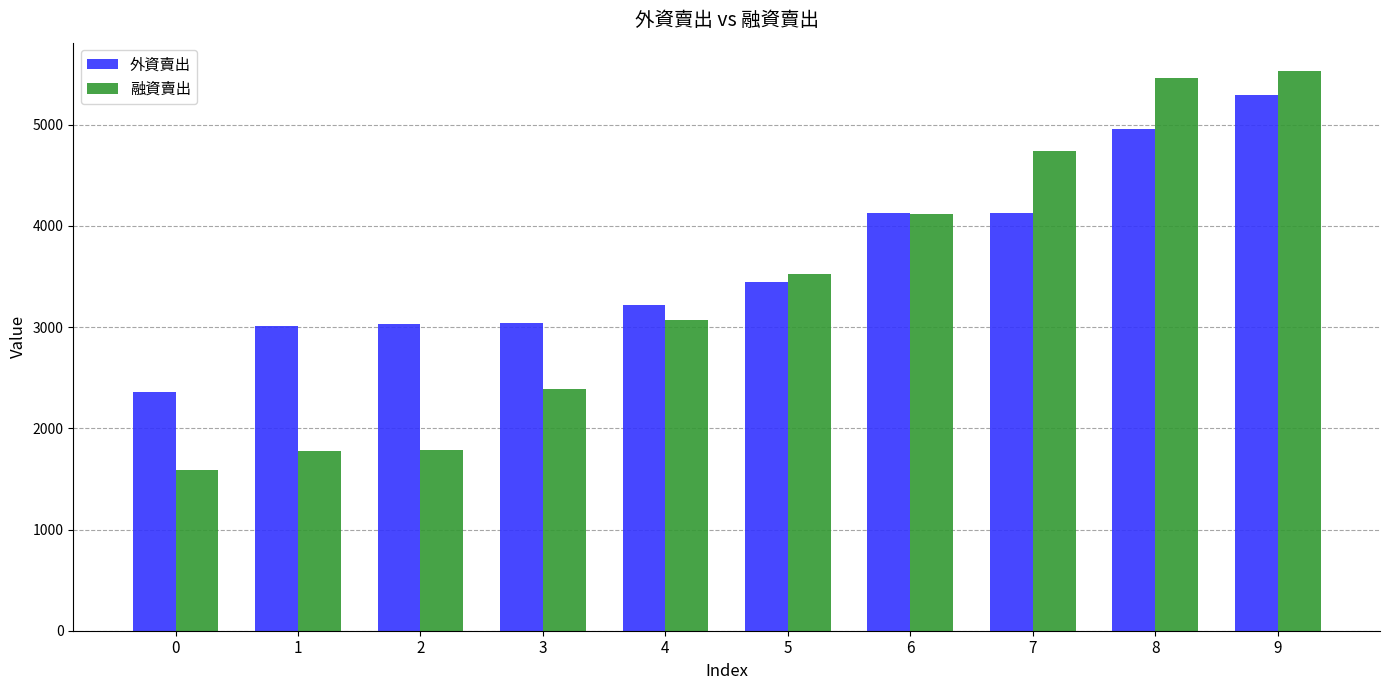

What is the difference between the maximum and minimum values in the 融資賣出 series?

3945